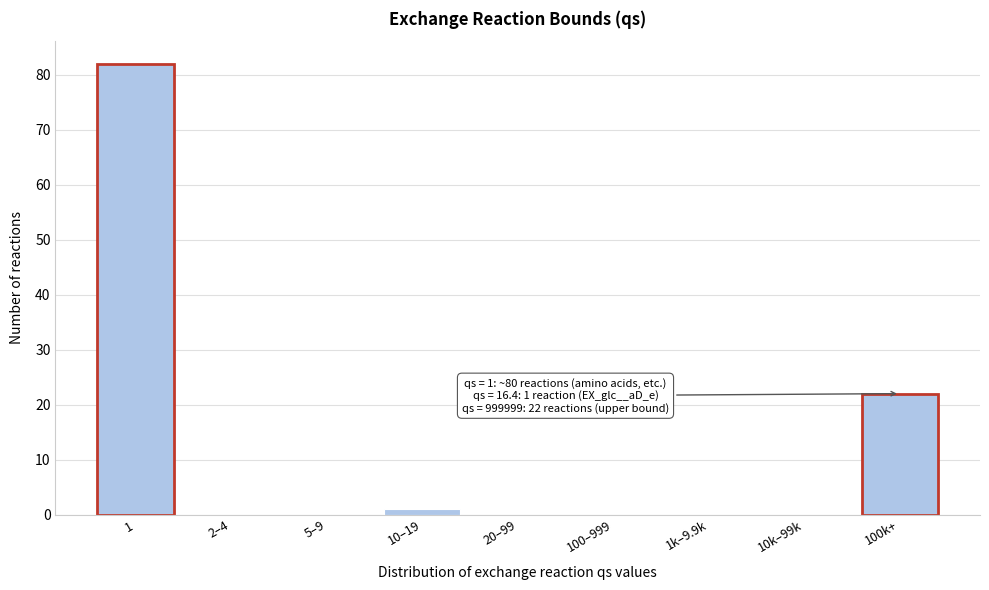

Reading right to left, list all the values displayed in this chart.

100k+=22	10k–99k=0	1k–9.9k=0	100–999=0	20–99=0	10–19=1	5–9=0	2–4=0	1=82